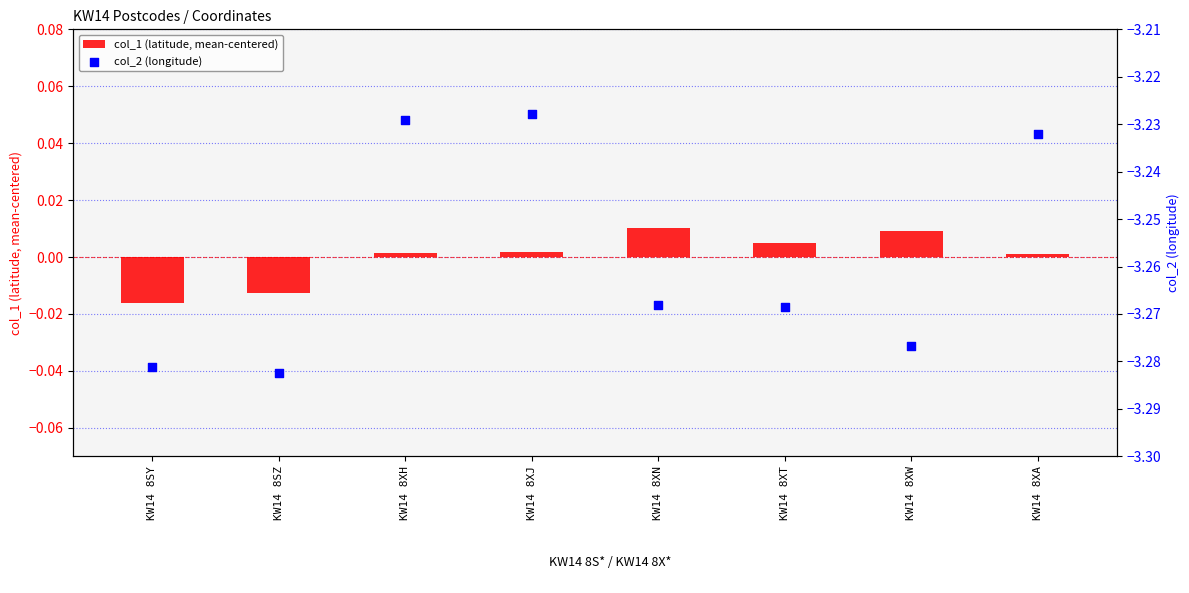

At how many categories does at least one series exceed -3?

8